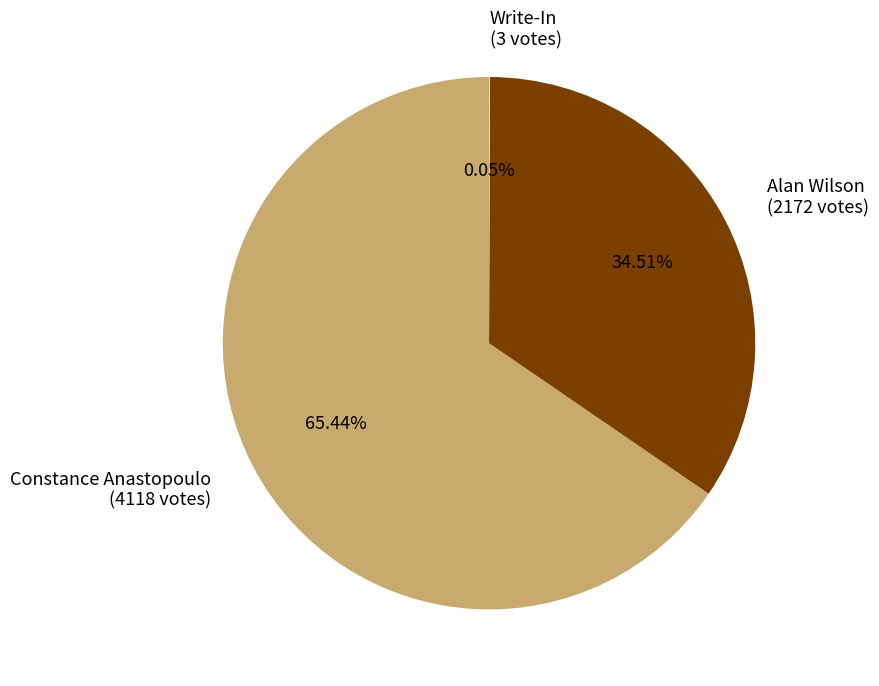

Do Constance Anastopoulo and Alan Wilson together represent more than half of the pie?

Yes